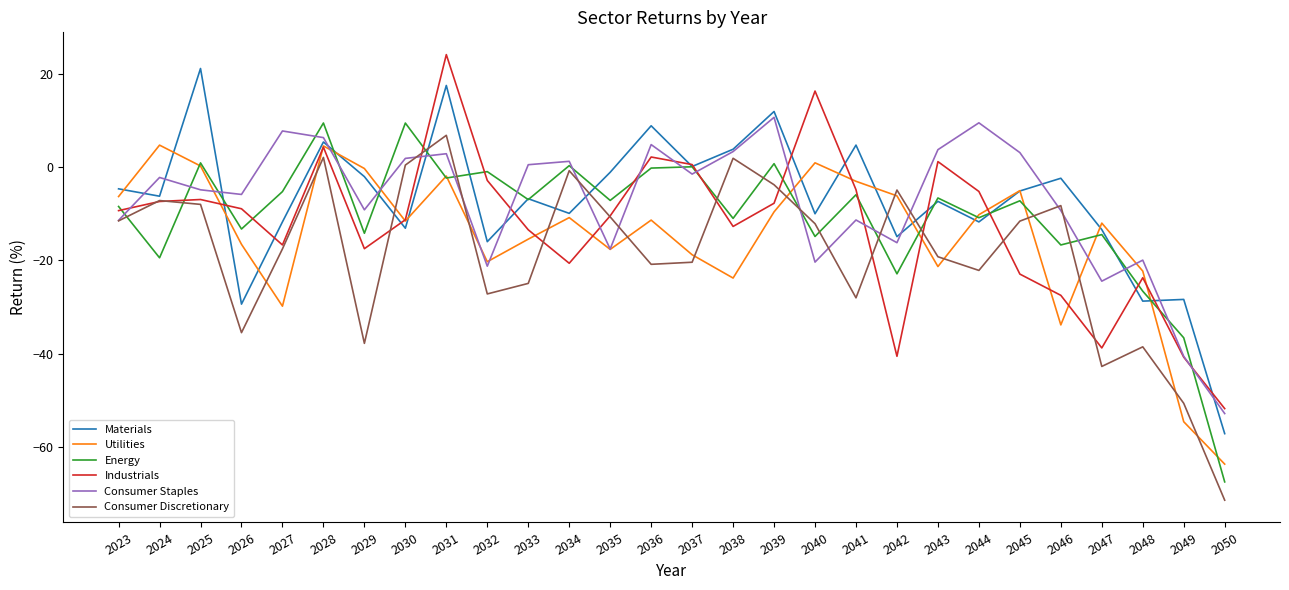

What is the difference between the maximum and minimum values in the Consumer Discretionary series?

78.3